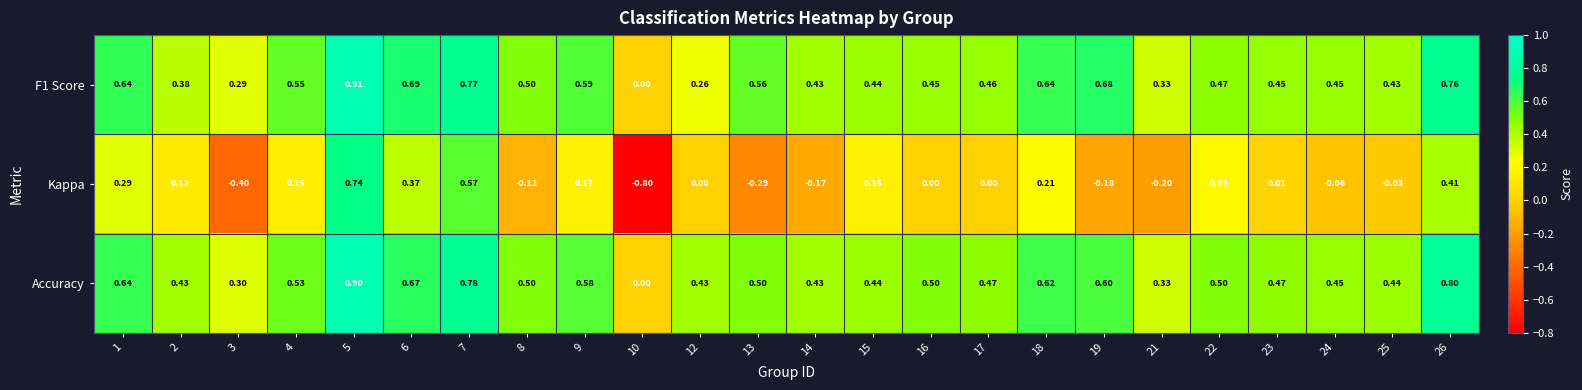

Which series has the largest total across all categories?

Accuracy